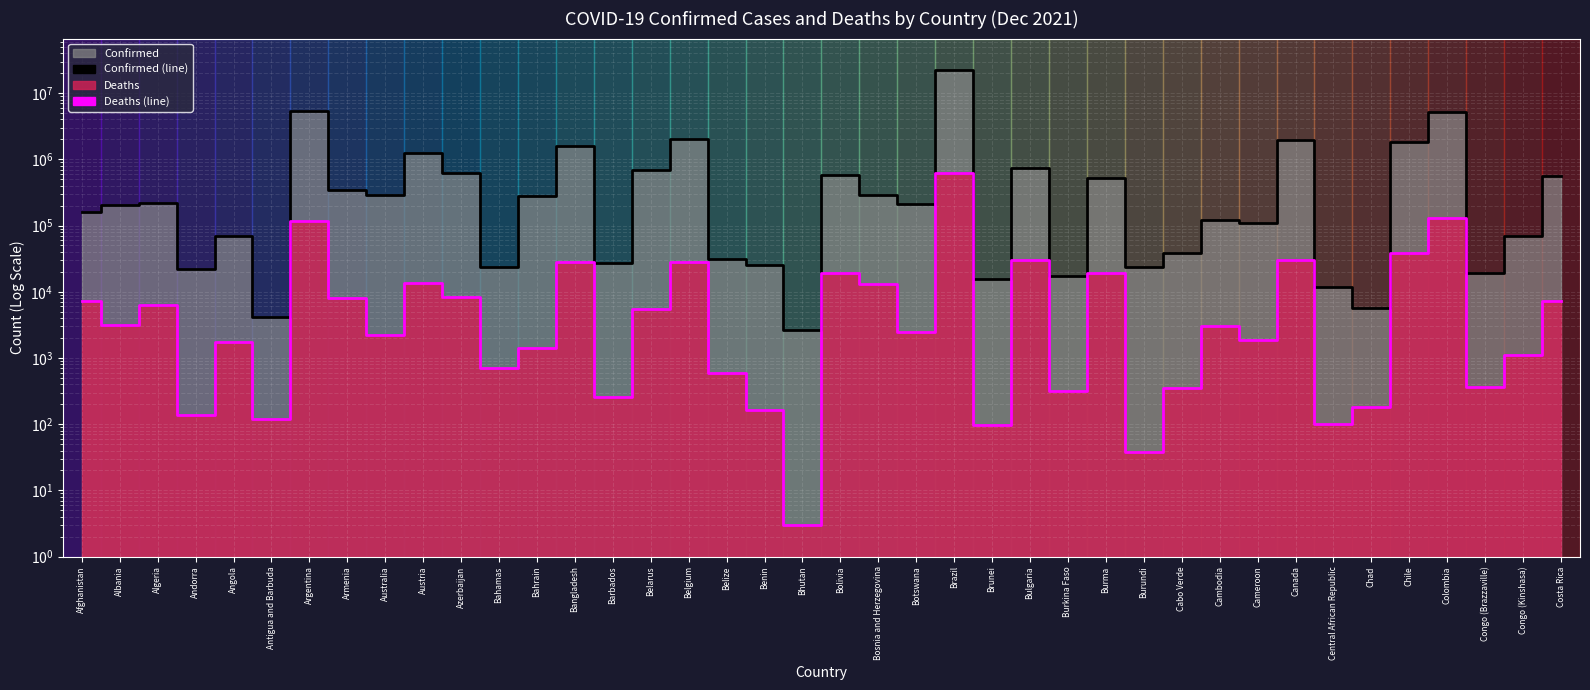

In Deaths (line), how many points are lower than both neighbors (excluding endpoints)?

14